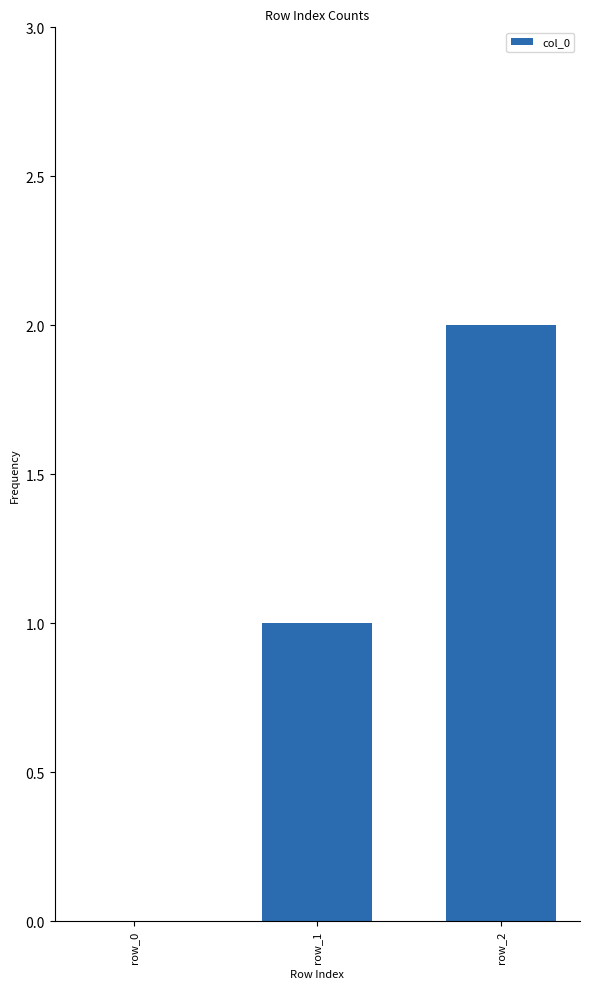

The value at row_0 is -1. True or false?

False